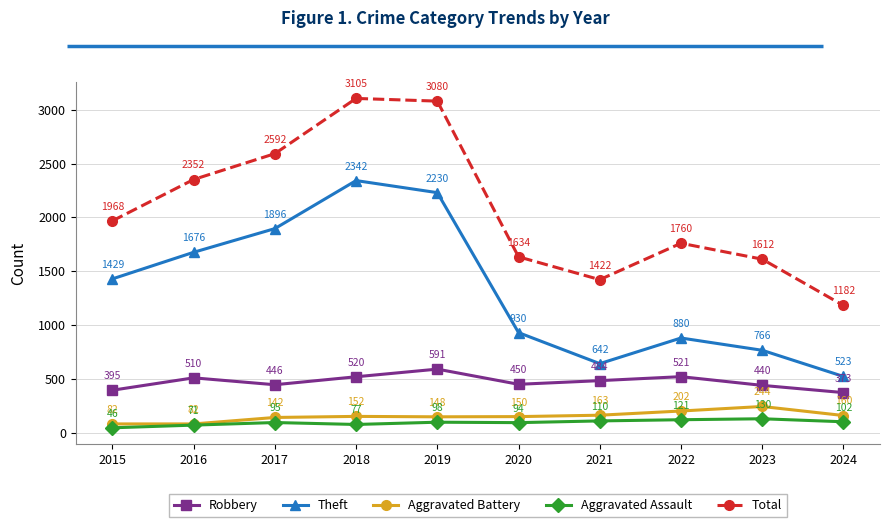

Reading left to right, transcribe all the data shown in this chart.

Robbery: 395	510	446	520	591	450	484	521	440	373
Theft: 1429	1676	1896	2342	2230	930	642	880	766	523
Aggravated Battery: 82	82	142	152	148	150	163	202	244	160
Aggravated Assault: 46	71	95	77	98	94	110	121	130	102
Total: 1968	2352	2592	3105	3080	1634	1422	1760	1612	1182